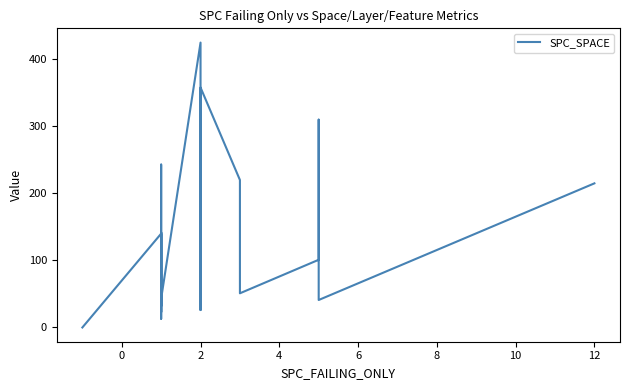

Is this an area chart (filled region under the line)?

No